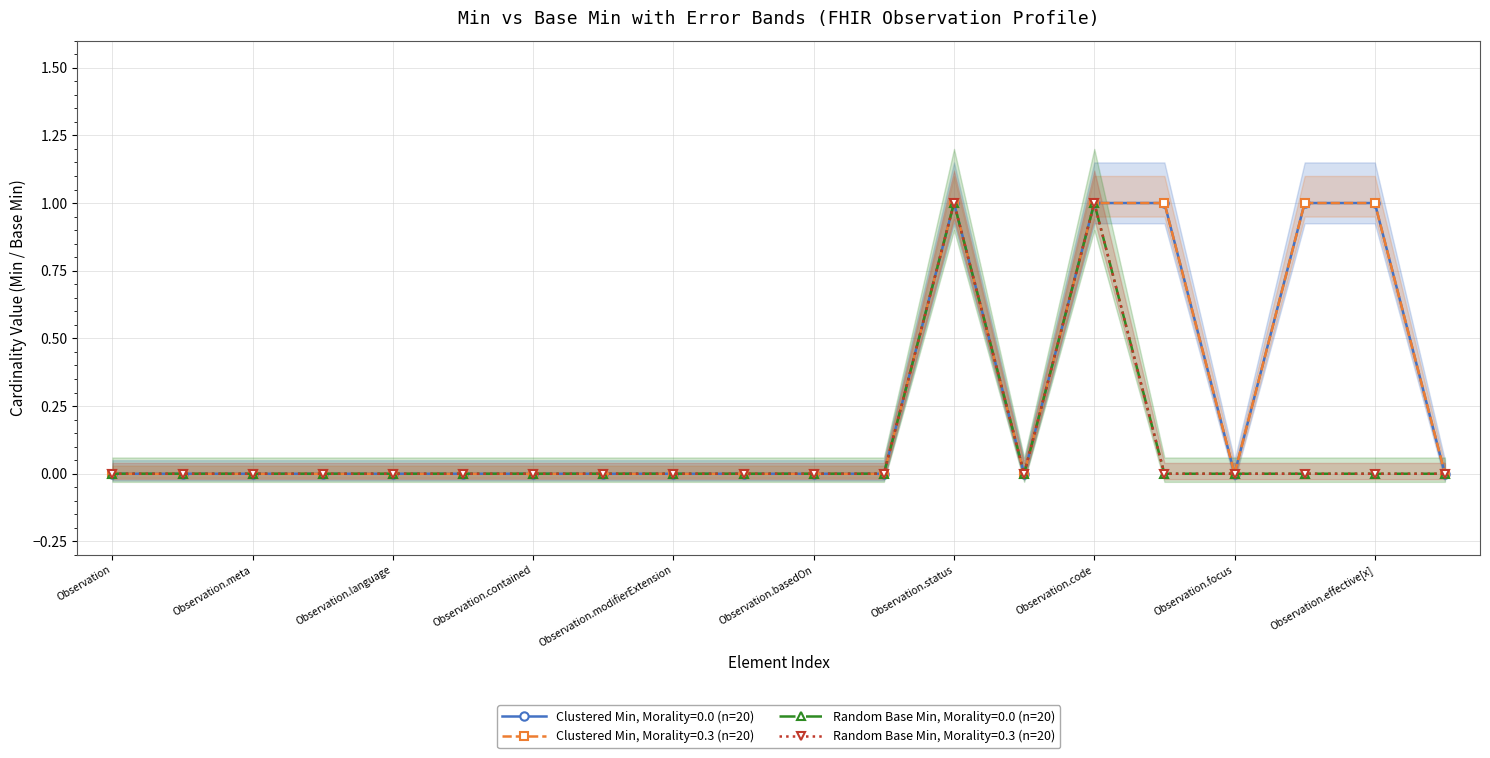

True or false: Base Min (Random, Morality=0.3) has a value of 0 at Observation.contained.

False